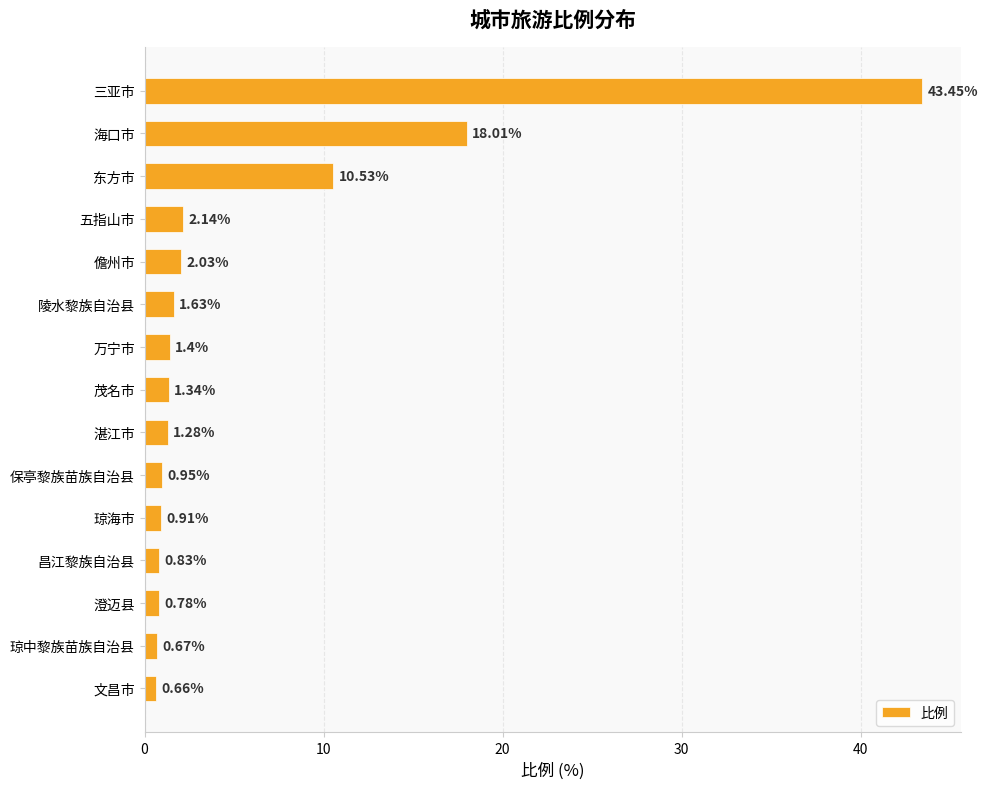

List the labels in order of value, smallest first.

文昌市, 琼中黎族苗族自治县, 澄迈县, 昌江黎族自治县, 琼海市, 保亭黎族苗族自治县, 湛江市, 茂名市, 万宁市, 陵水黎族自治县, 儋州市, 五指山市, 东方市, 海口市, 三亚市